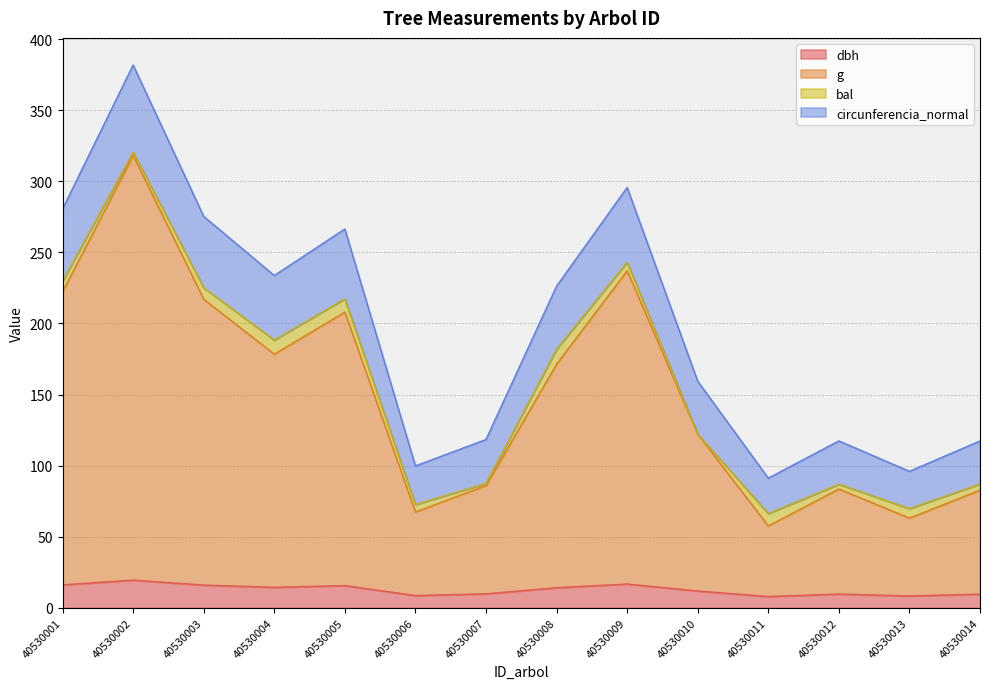

Does the chart display data point markers on the line(s)?

No